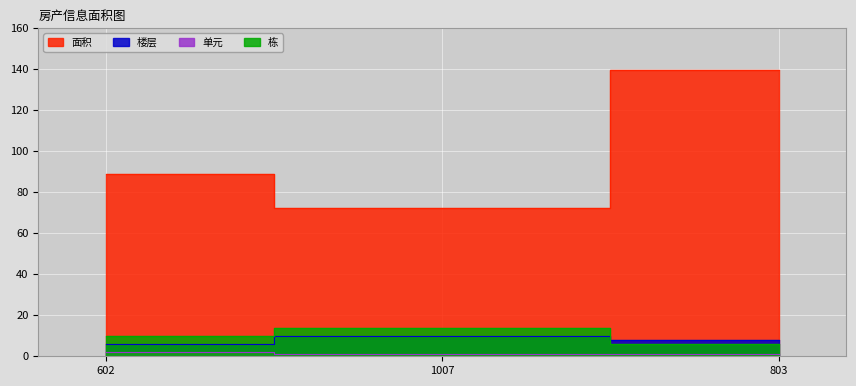

How many data points does each series have?

3